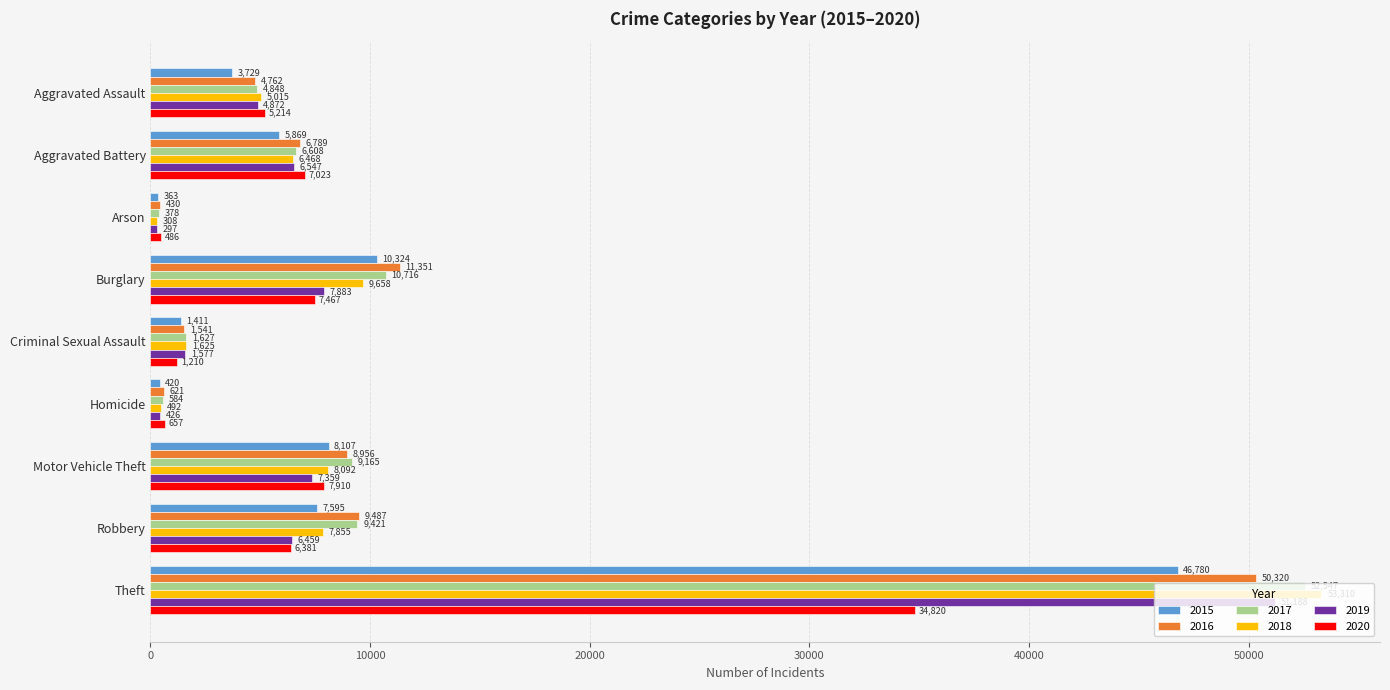

The 2015 series shows 46780 at Theft. True or false?

True